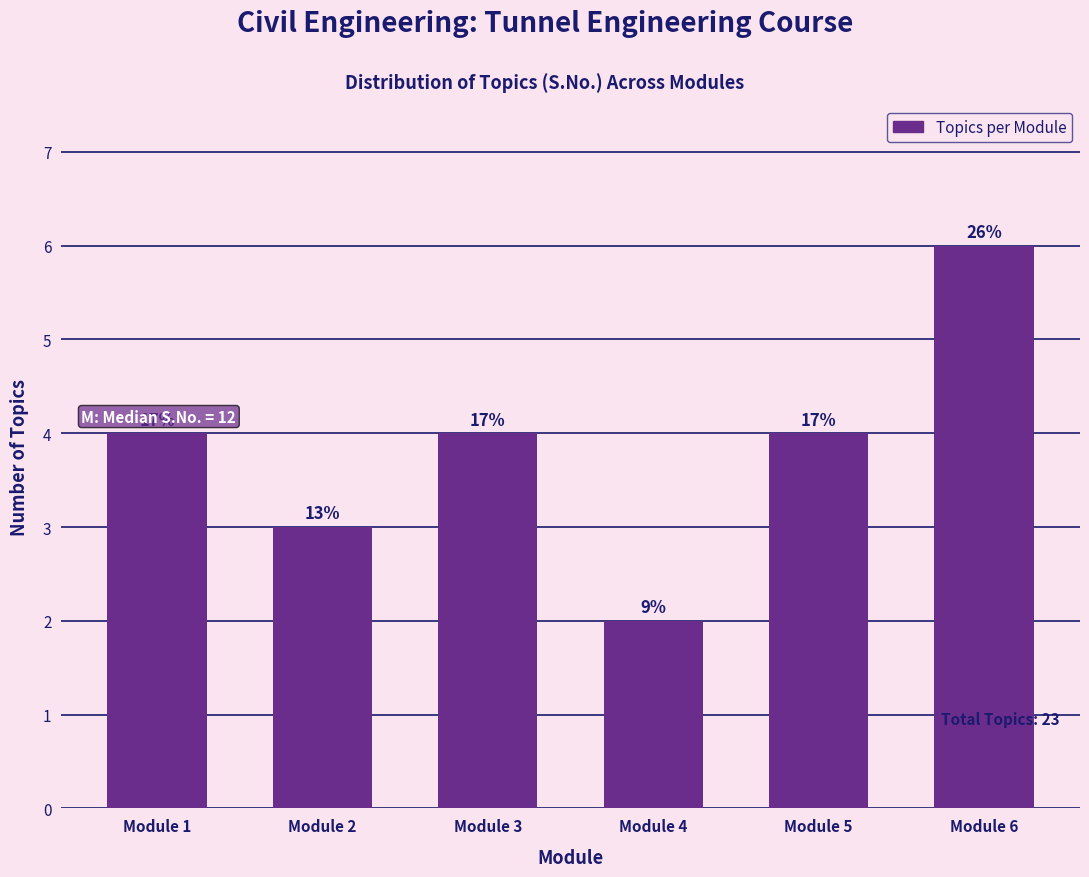

Does the chart contain any negative values?

No